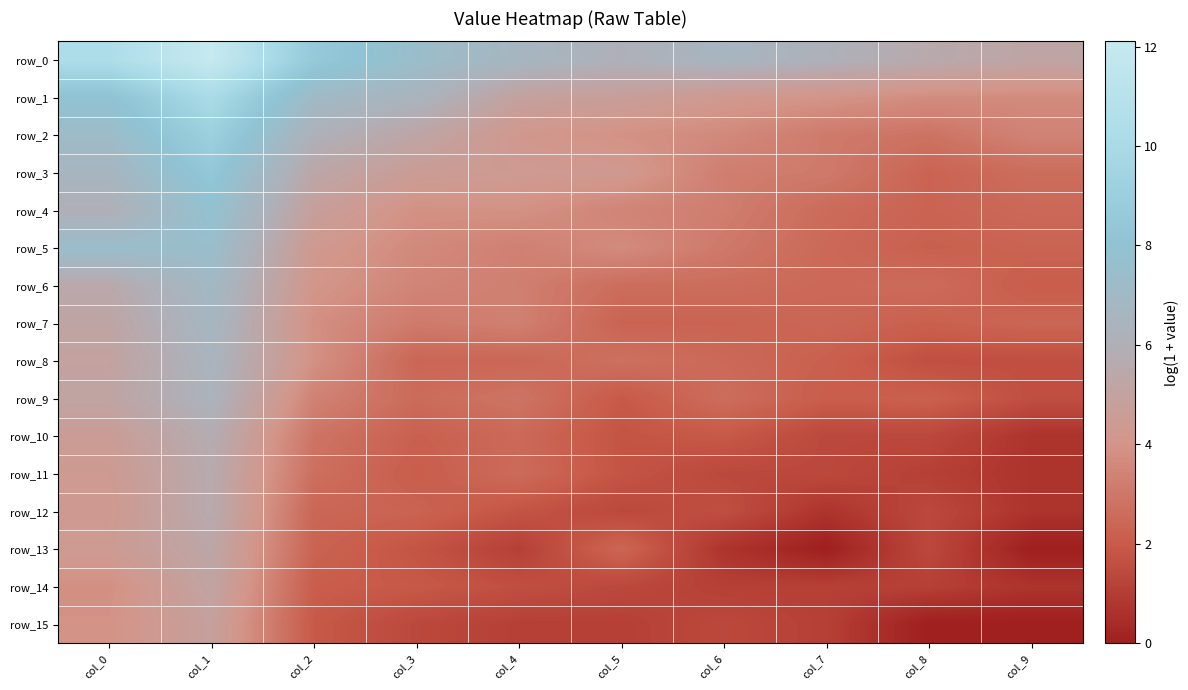

Read the row_5 value at col_9.

2.3